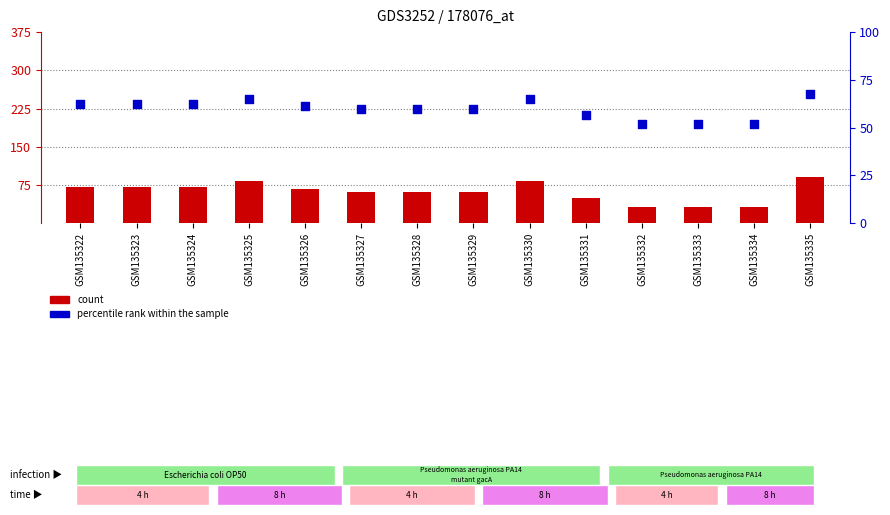

Which series contains the lowest Y value?

count